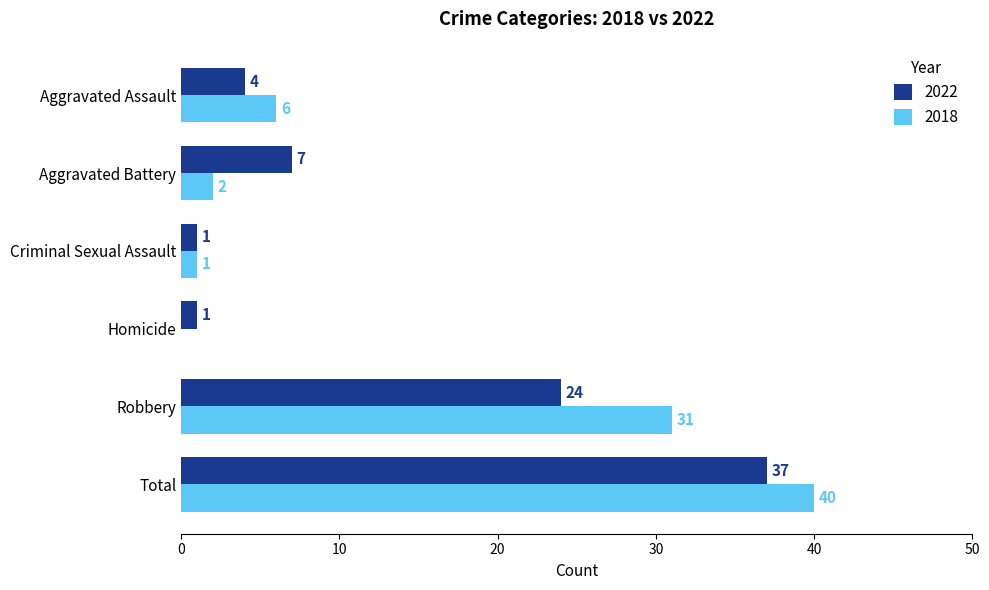

What is the sum of all 2018 values?

80